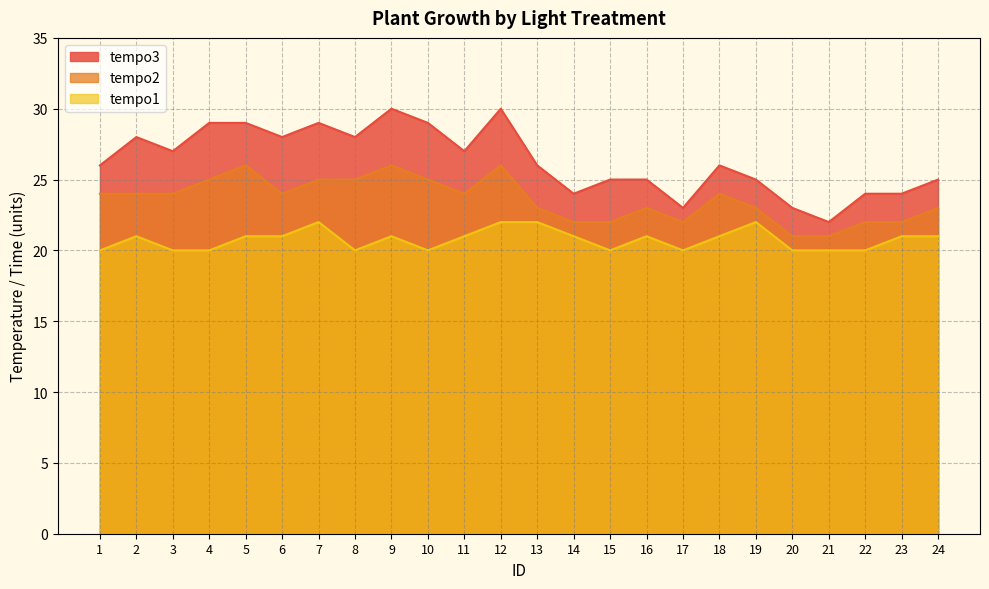

Rank the series at 18 from lowest to highest value.

tempo1, tempo2, tempo3